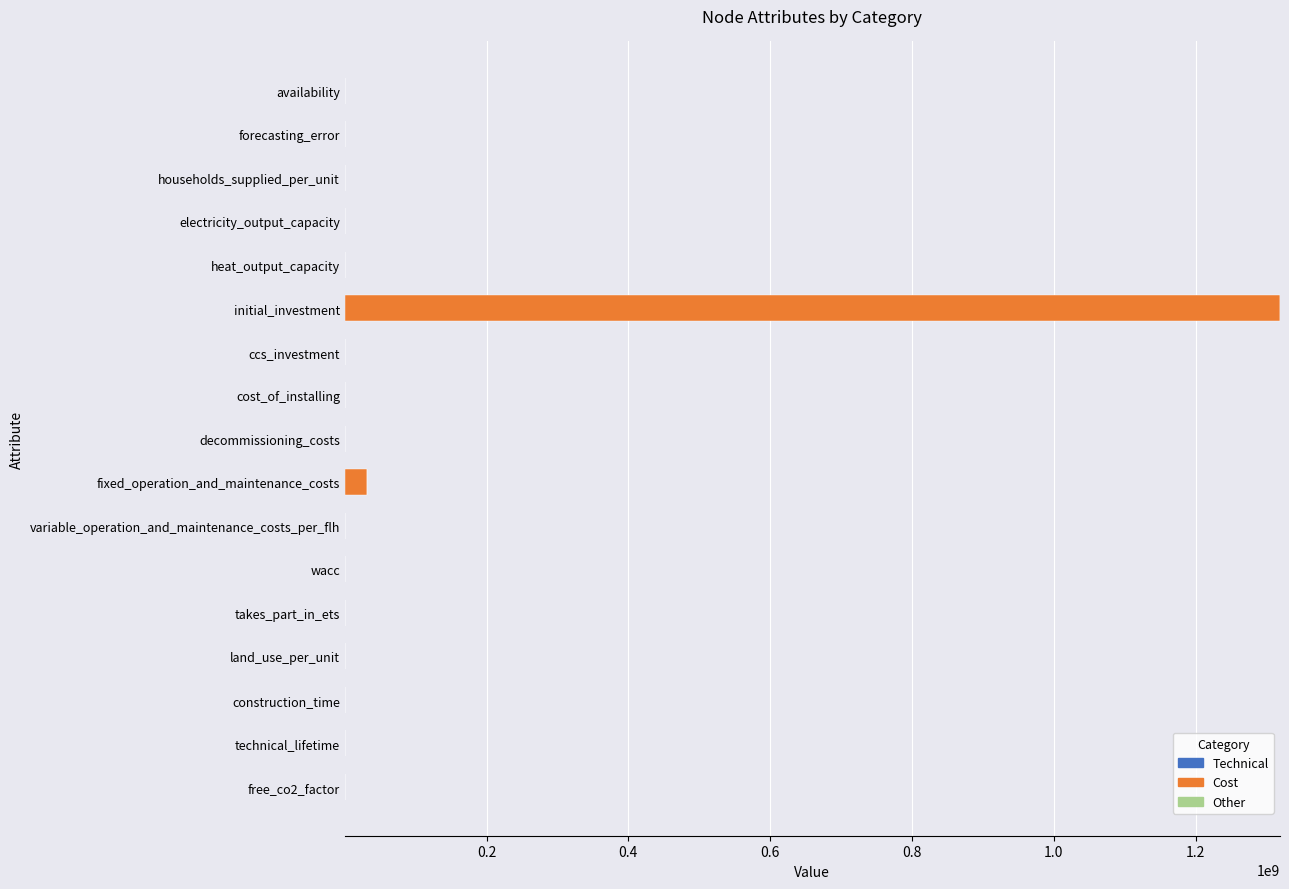

At which category is the sum across all series the highest?

initial_investment